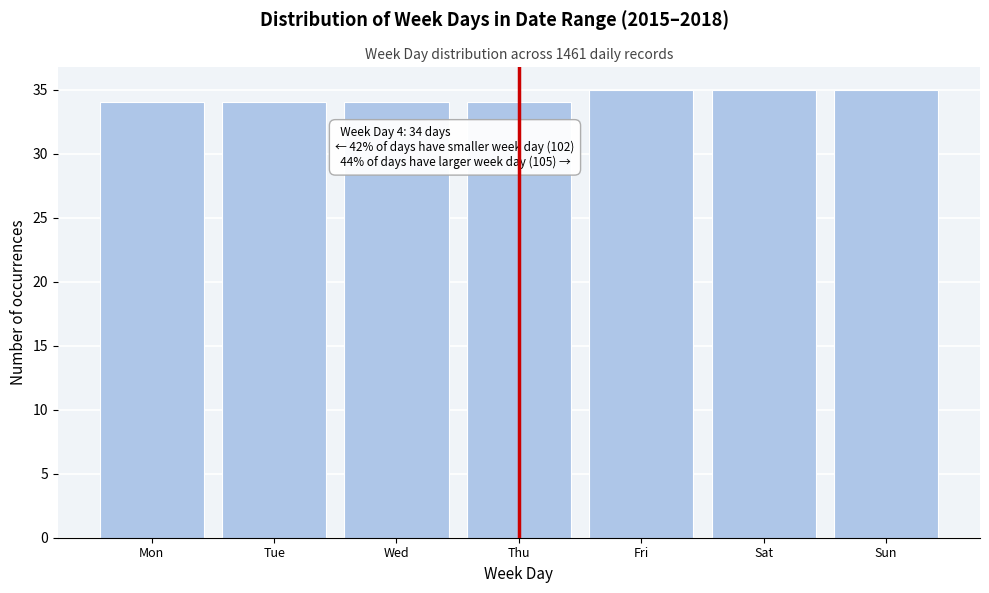

Reading left to right, list all the values displayed in this chart.

34	34	34	34	35	35	35